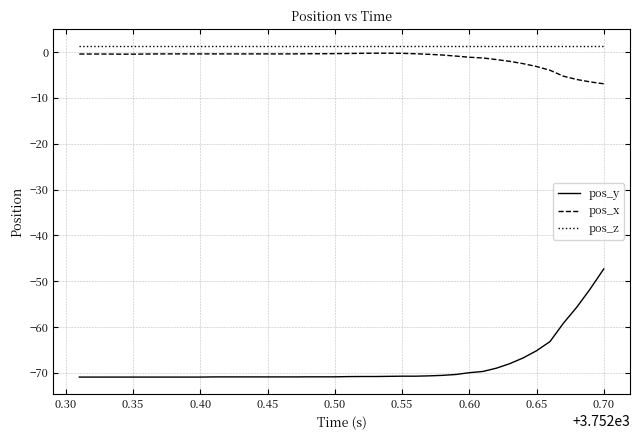

What is the smallest value displayed?

-70.9